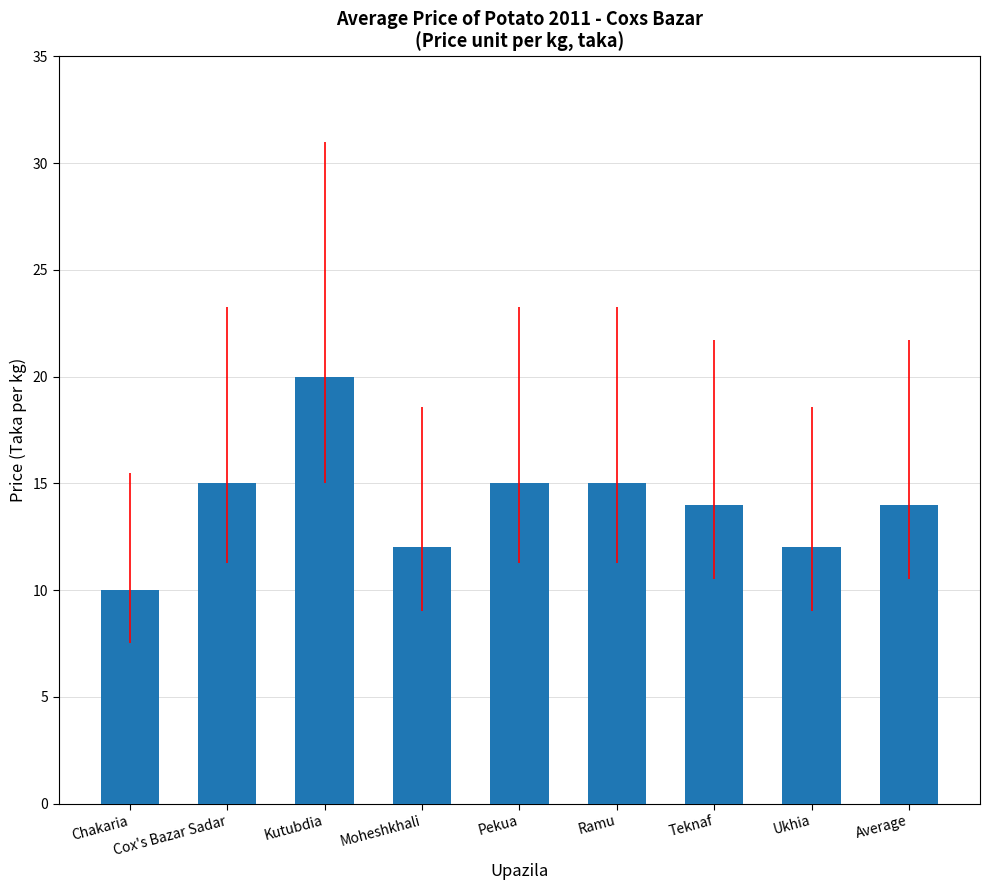

Read the value at Ramu.

15